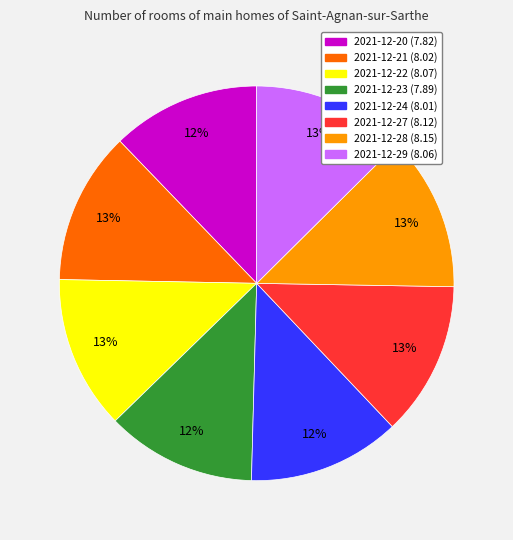

How many segments does this pie chart have?

8